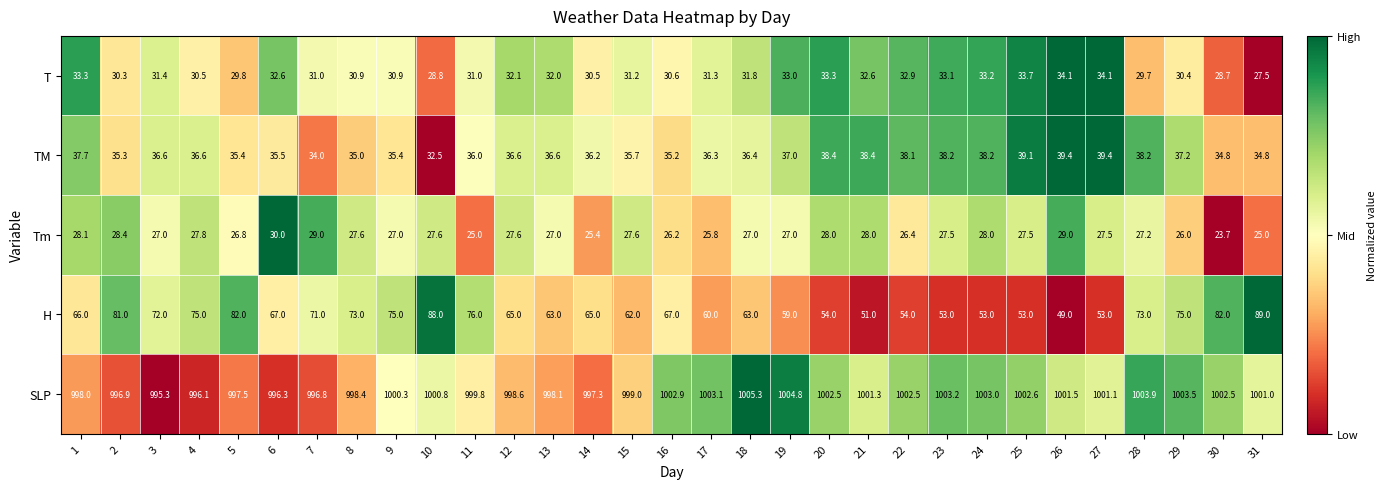

What is the maximum value shown in the chart?

1005.3